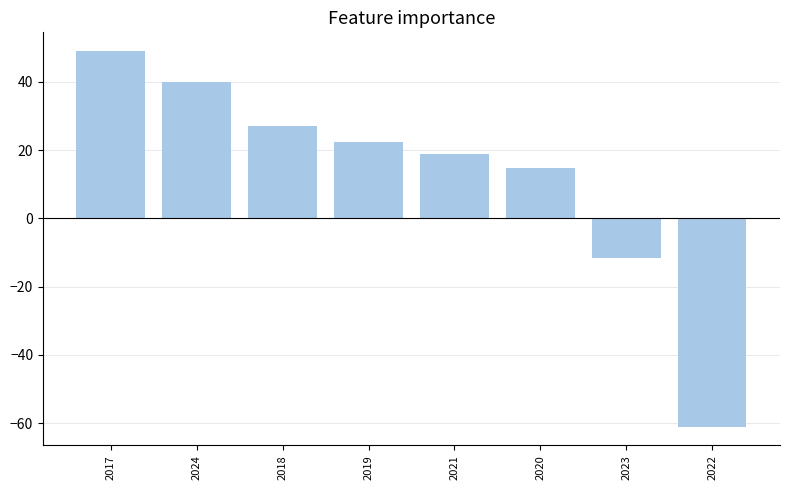

Between 2019 and 2017, which is larger?

2017